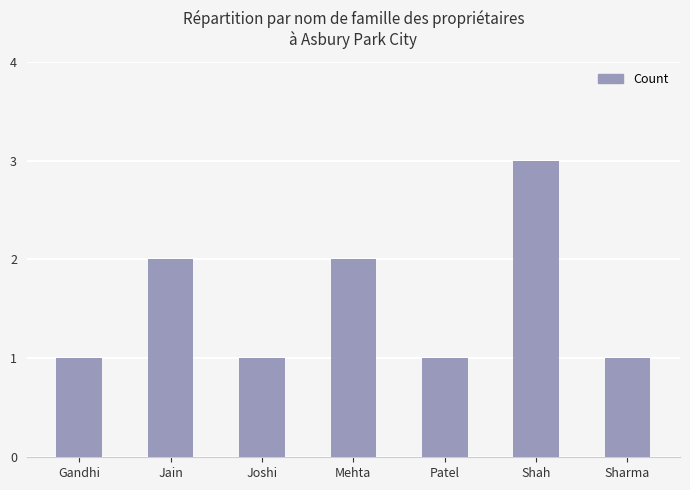

Approximately how many times larger is the value at Shah compared to Mehta?

1.5